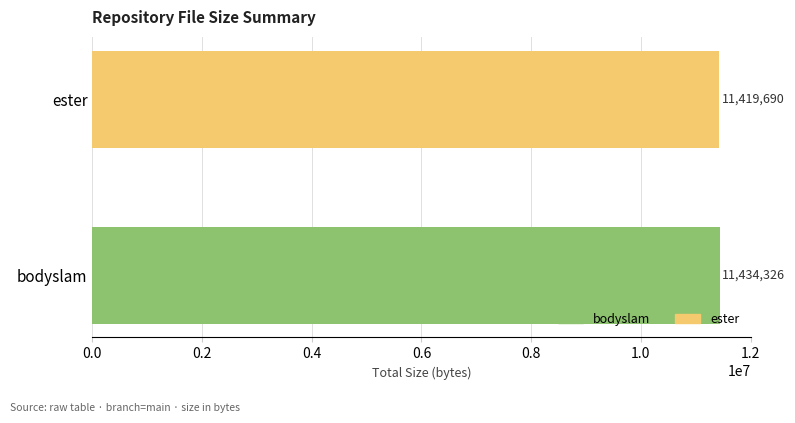

What is the sum of all values?

22854016